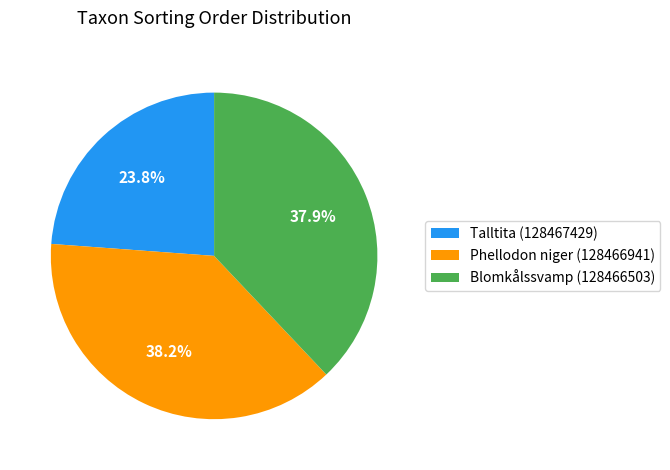

What is the total percentage of Talltita (128467429) and Blomkålssvamp (128466503)?

61.8%